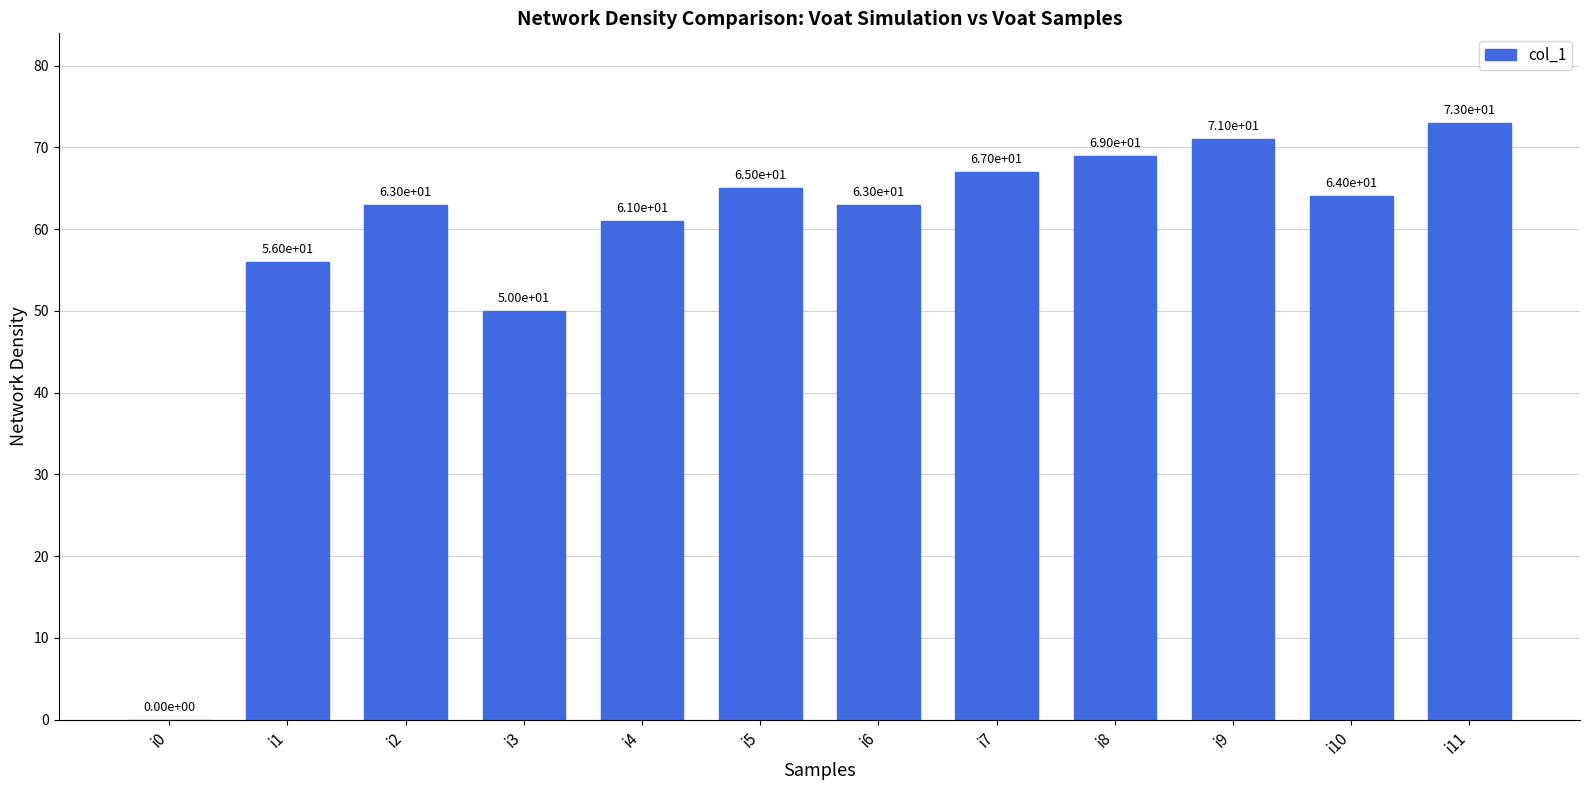

Is it true that the value at i5 is 65?

True